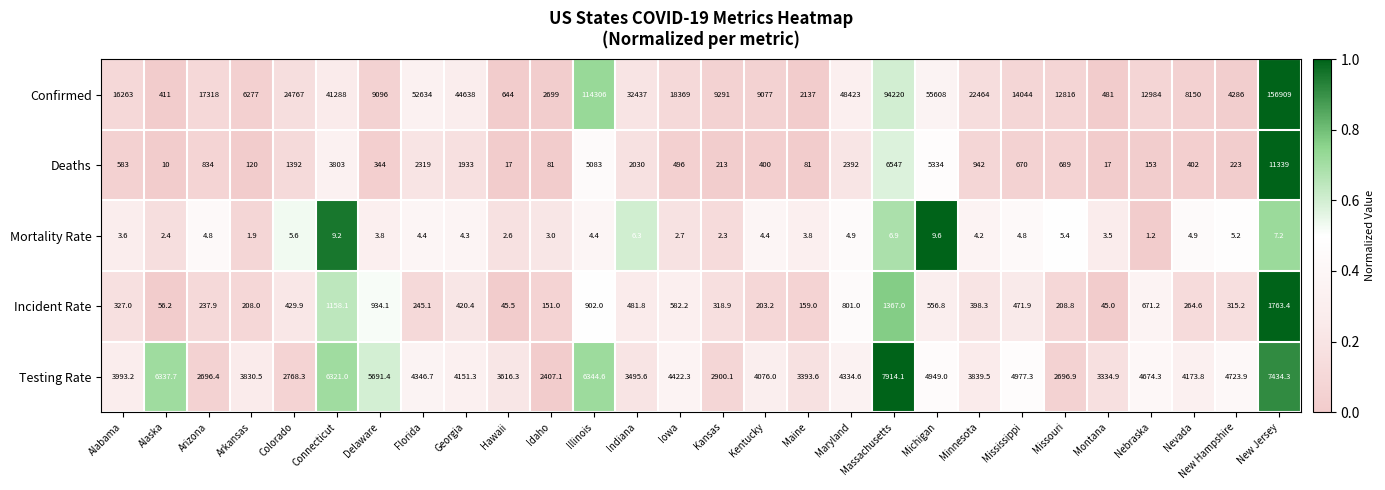

Is it true that Testing Rate equals 3816.2 at Idaho?

False